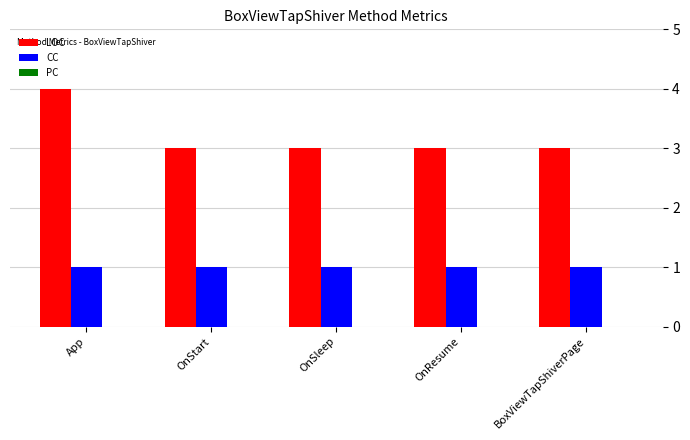

What is the approximate value of LOC at OnResume?

3